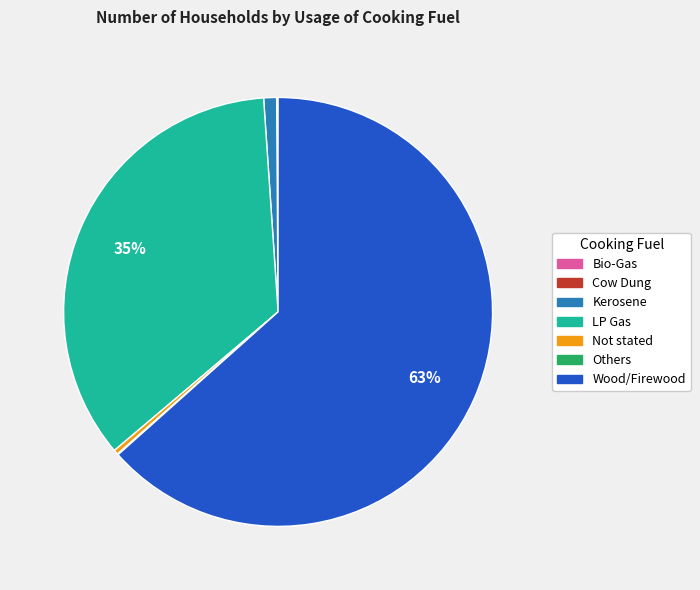

Between Kerosene and Wood/Firewood, which is larger?

Wood/Firewood